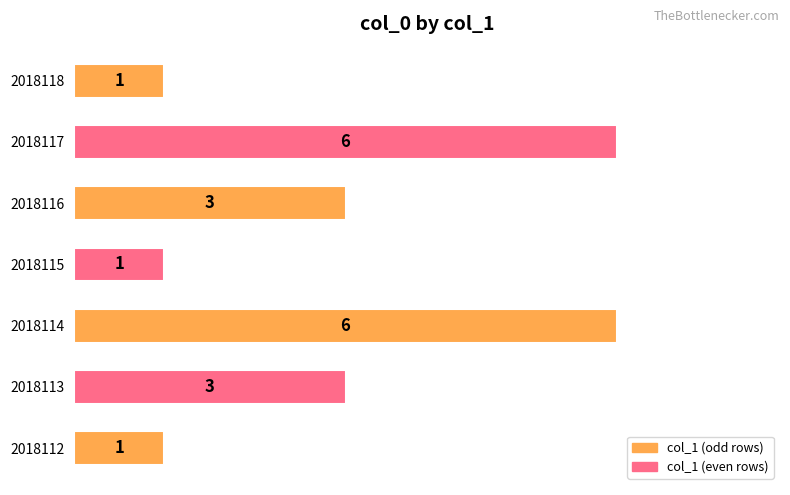

Reading top to bottom, transcribe all the data shown in this chart.

1	6	3	1	6	3	1